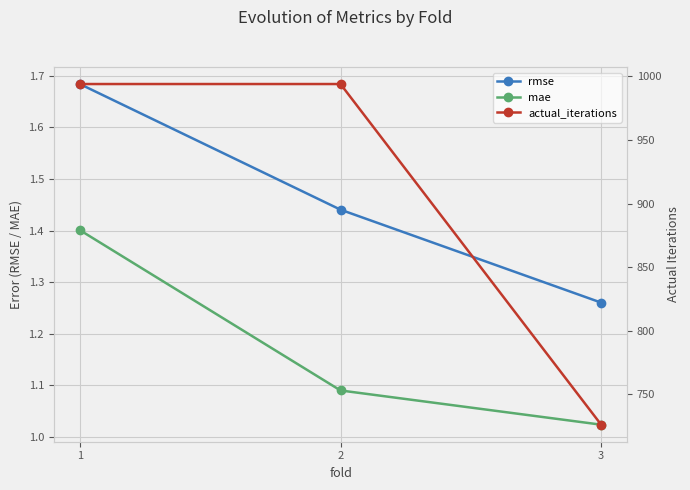

Which category has the lowest value across all series?

3